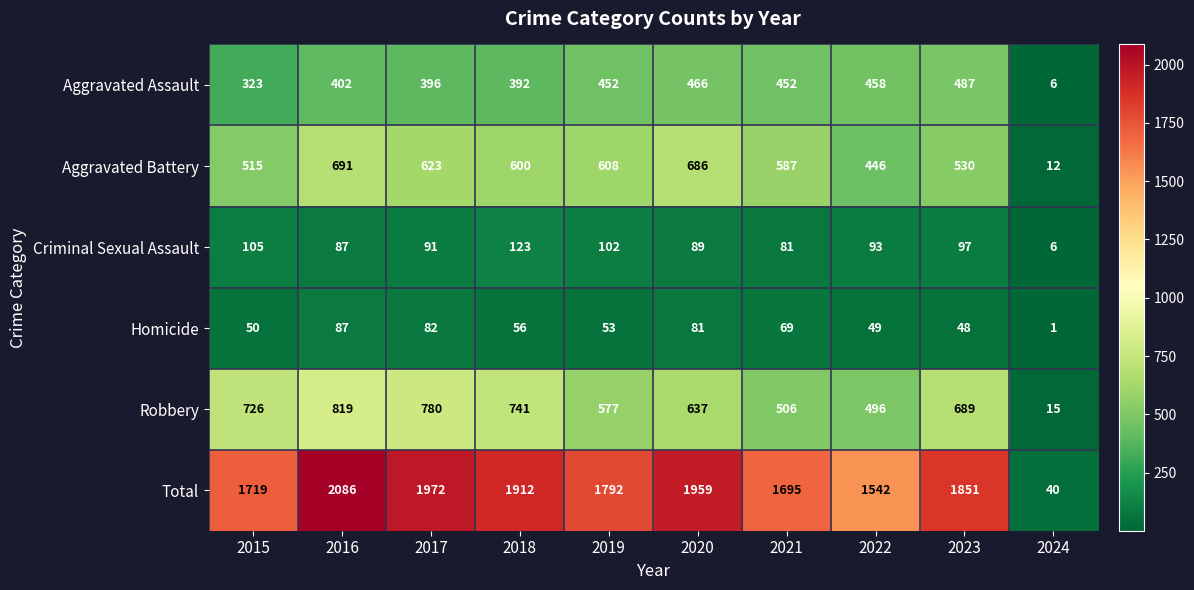

How many categories are shown in the chart?

10